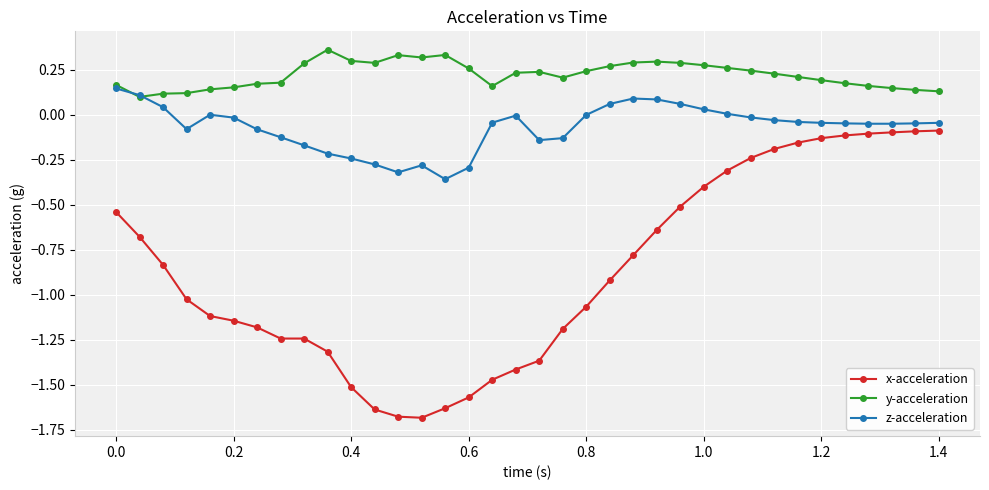

Rank the series by their maximum value, from highest to lowest.

y-acceleration, z-acceleration, x-acceleration